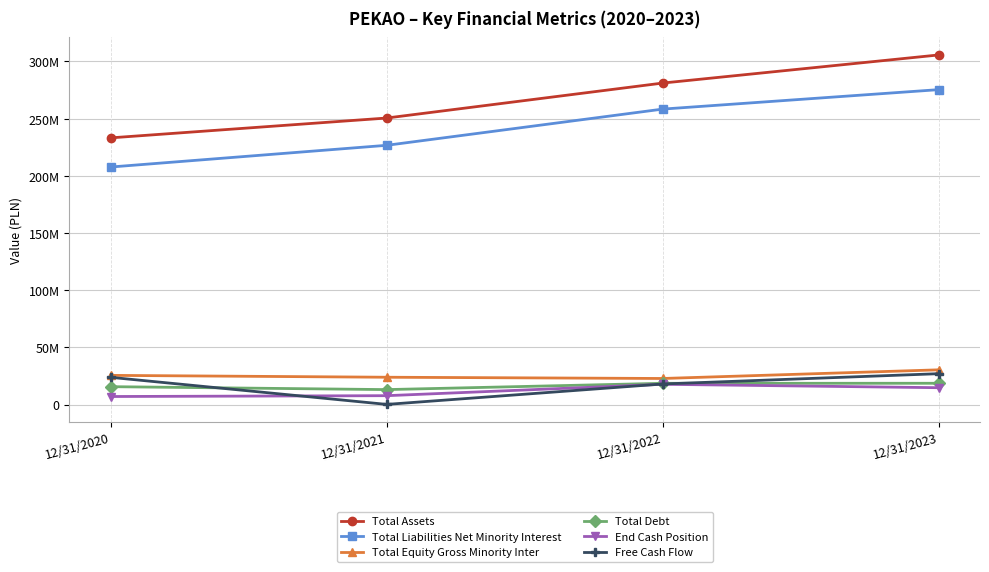

Rank the series at 12/31/2022 from highest to lowest value.

Total Assets, Total Liabilities Net Minority Interest, Total Equity Gross Minority Inter, Total Debt, Free Cash Flow, End Cash Position